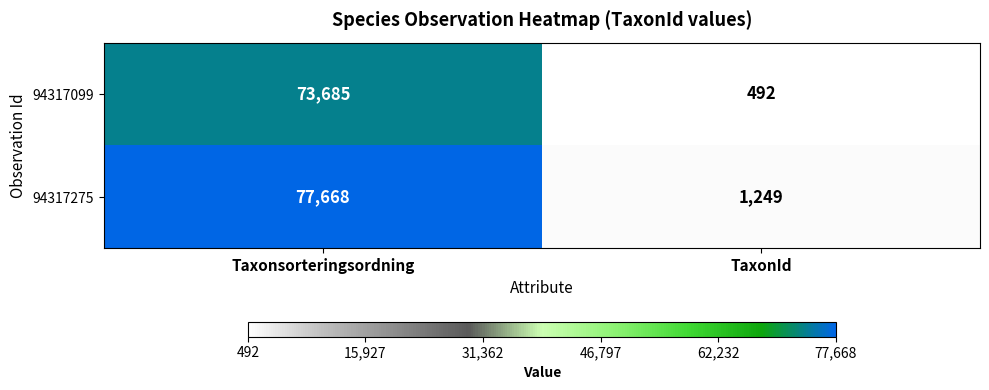

Read the 94317275 value at TaxonId, to the nearest 50.

1250